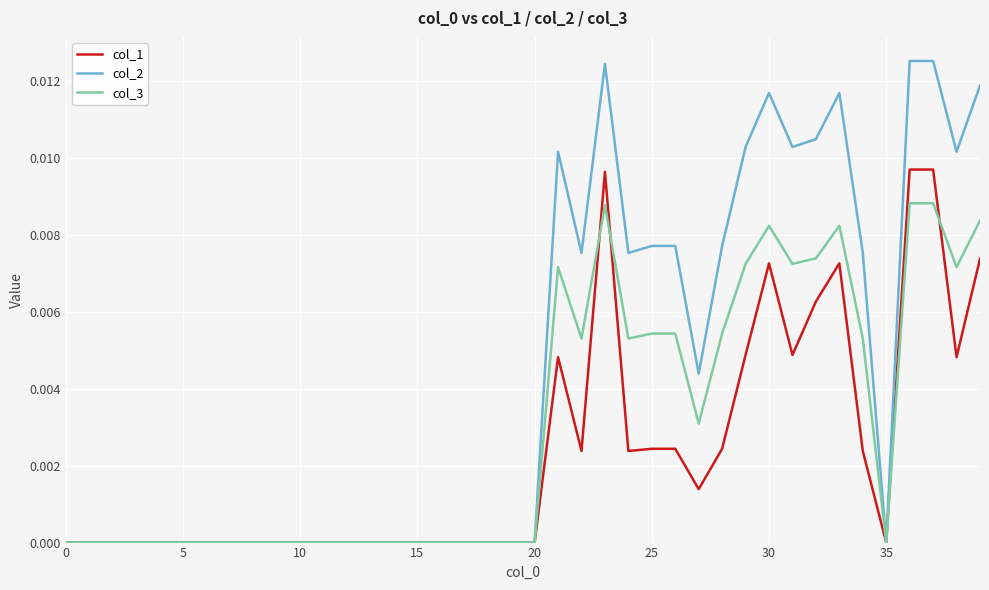

Which series has the widest spread of values?

col_2